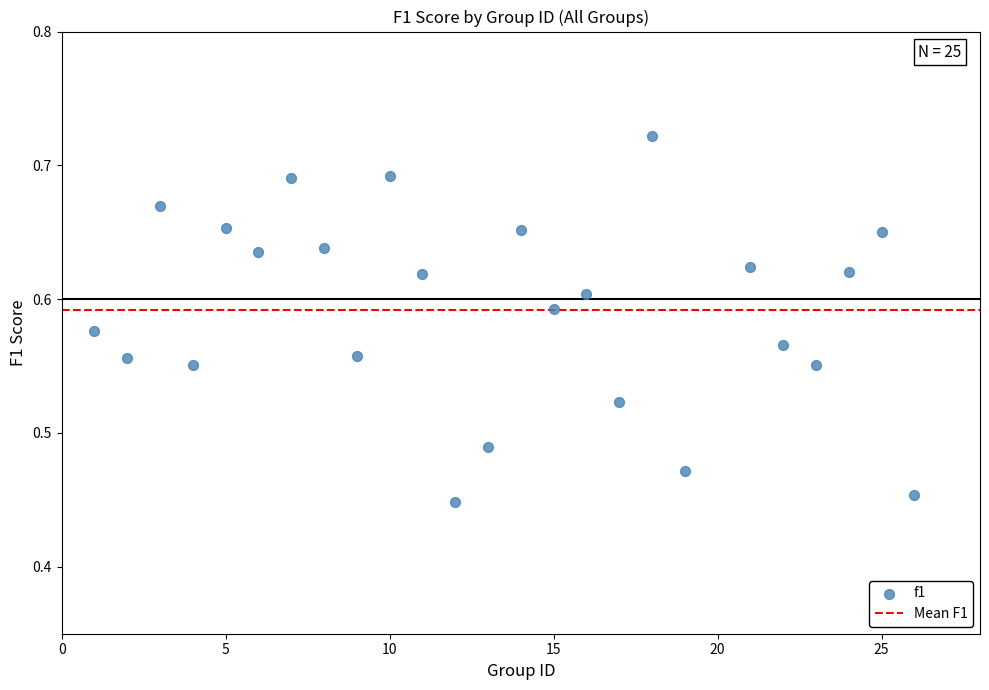

What is the range of Y values (max minus min)?

0.3